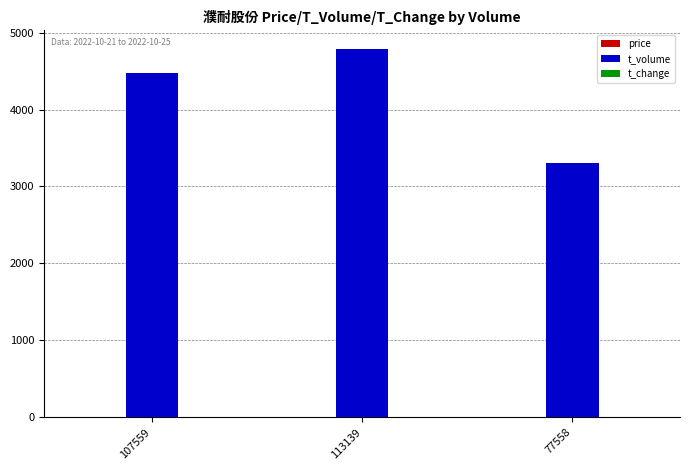

Read the t_volume value at 77558.

3310.0